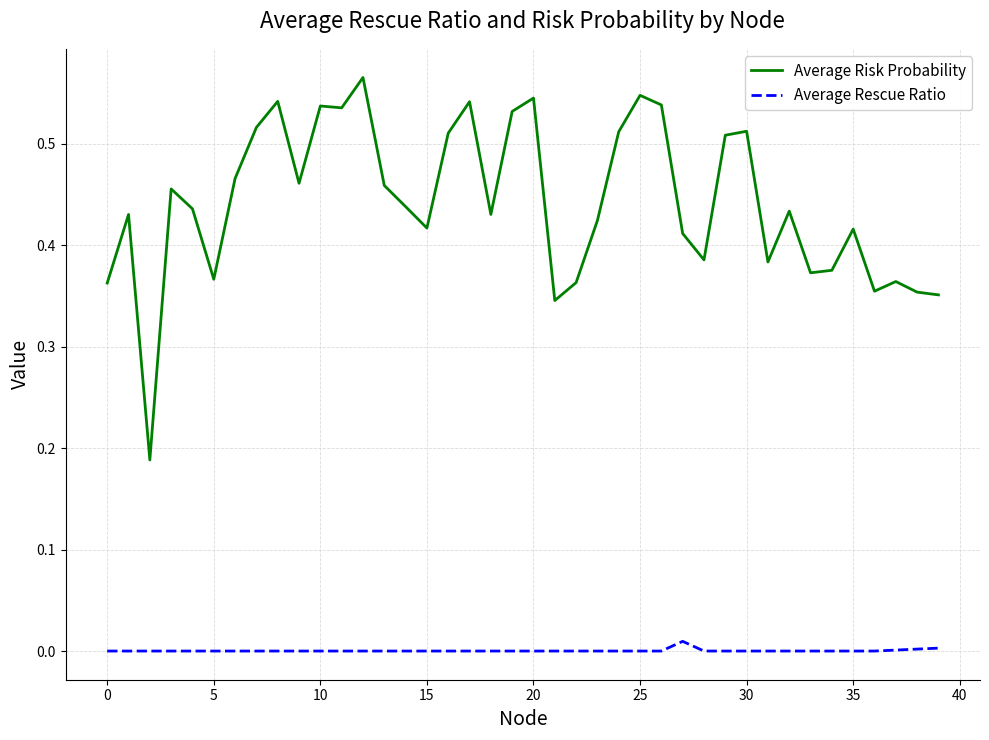

Which series has the widest spread of values?

Average Risk Probability